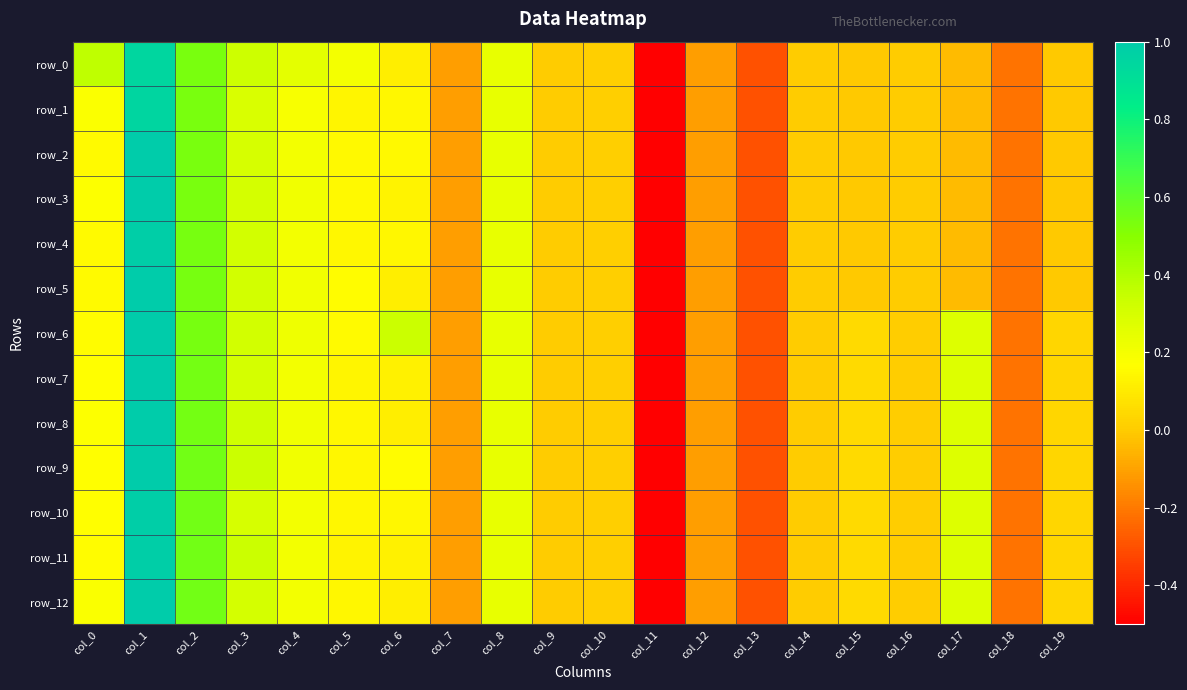

Is the value of row_2 at col_8 greater than the value of row_3 at col_10?

Yes